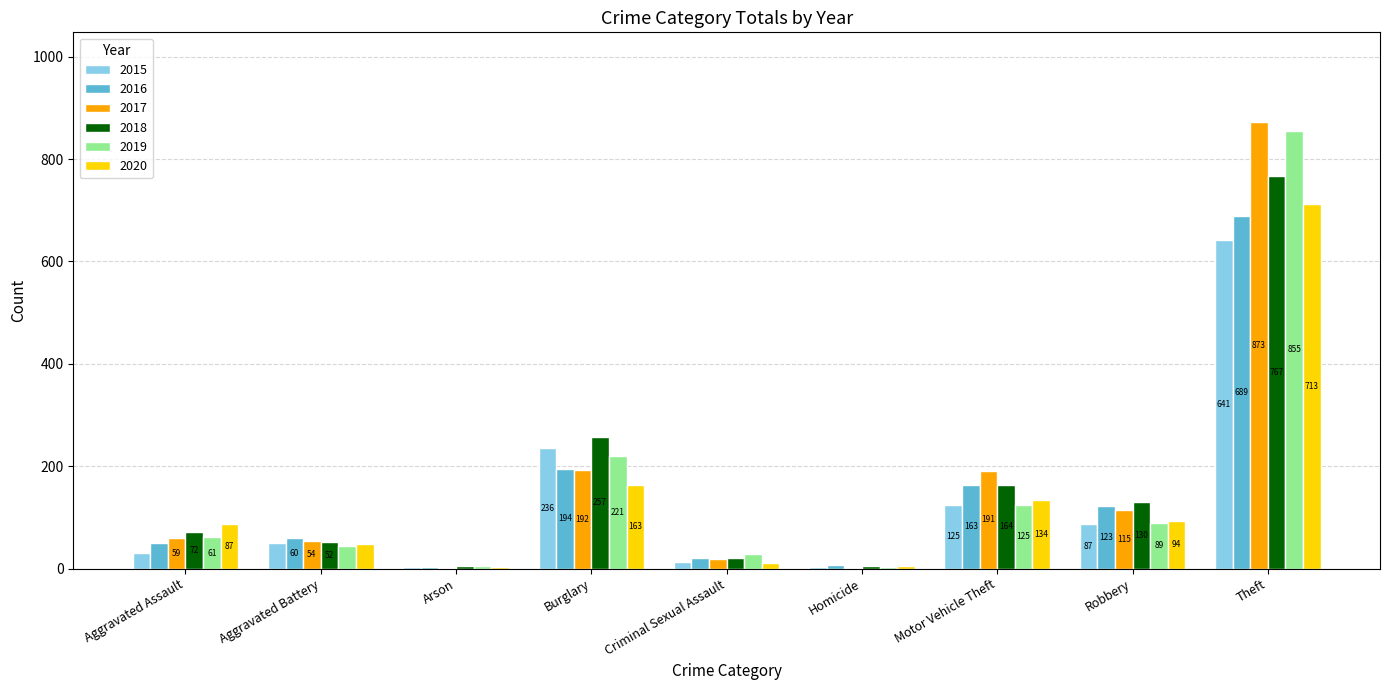

The value of 2015 at Burglary is 67. True or false?

False